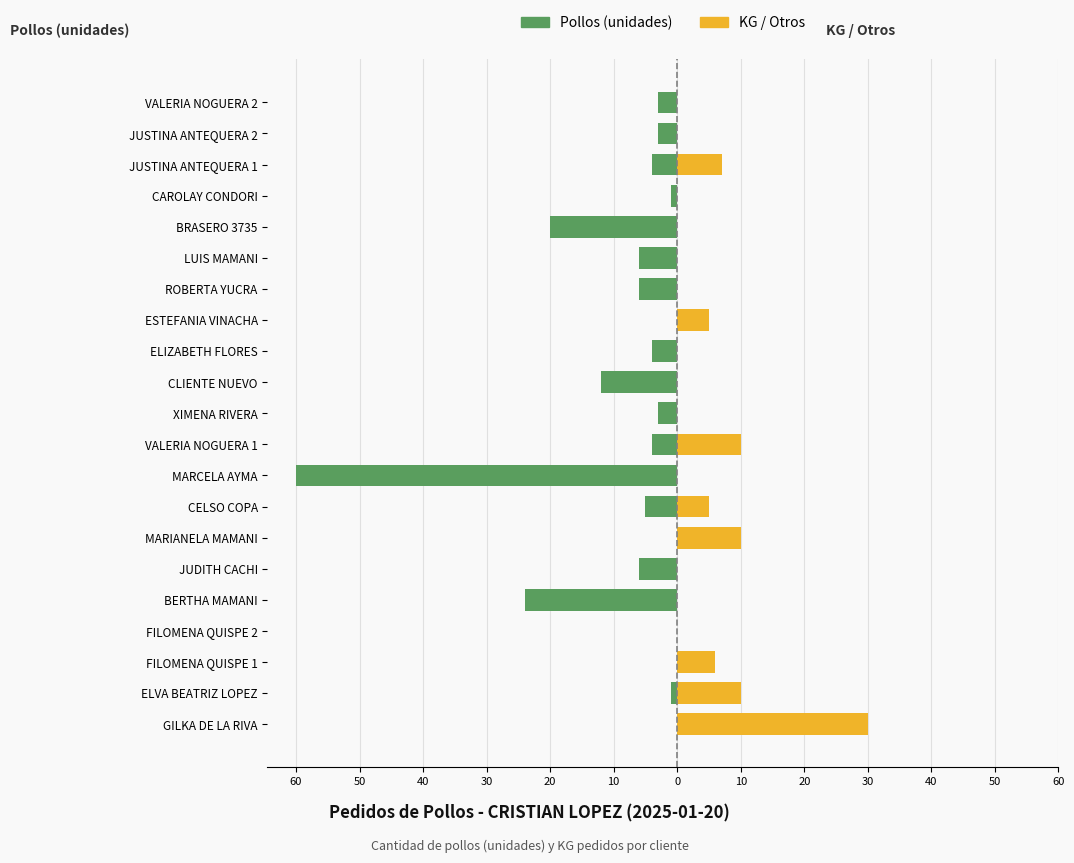

What is the difference between the second highest and minimum values in the KG / Otros series?

10